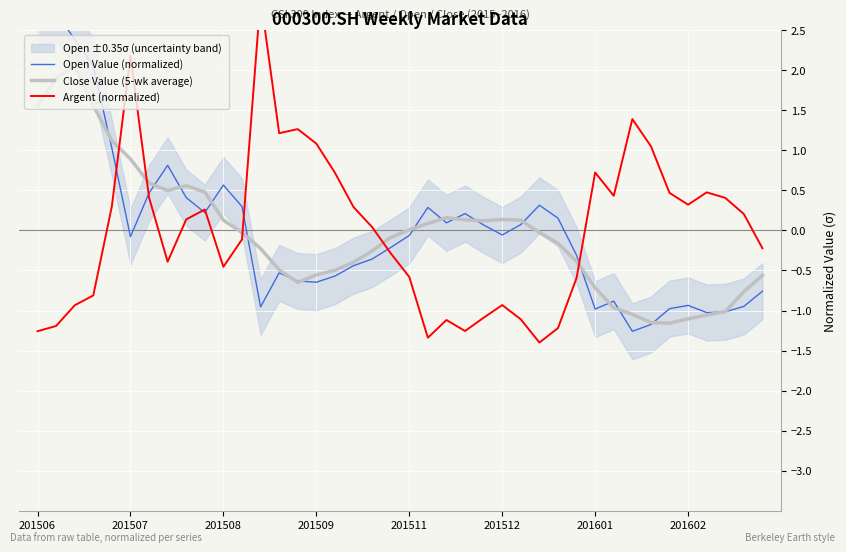

True or false: Close Value (5-wk average) has a value of -0.6 at 201509.

True